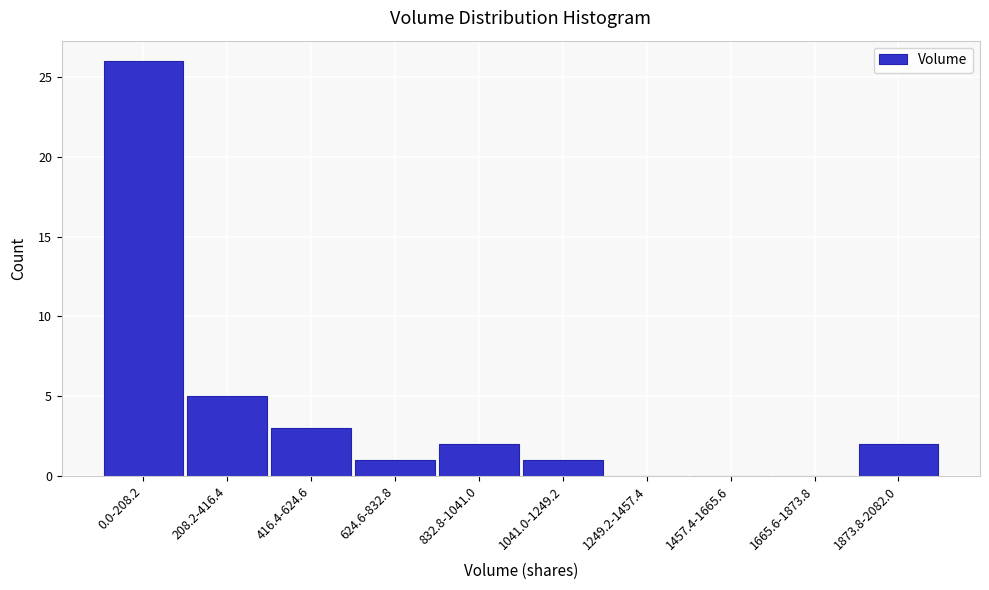

Reading right to left, list all the values displayed in this chart.

1873.8-2082.0=2	1665.6-1873.8=0	1457.4-1665.6=0	1249.2-1457.4=0	1041.0-1249.2=1	832.8-1041.0=2	624.6-832.8=1	416.4-624.6=3	208.2-416.4=5	0.0-208.2=26